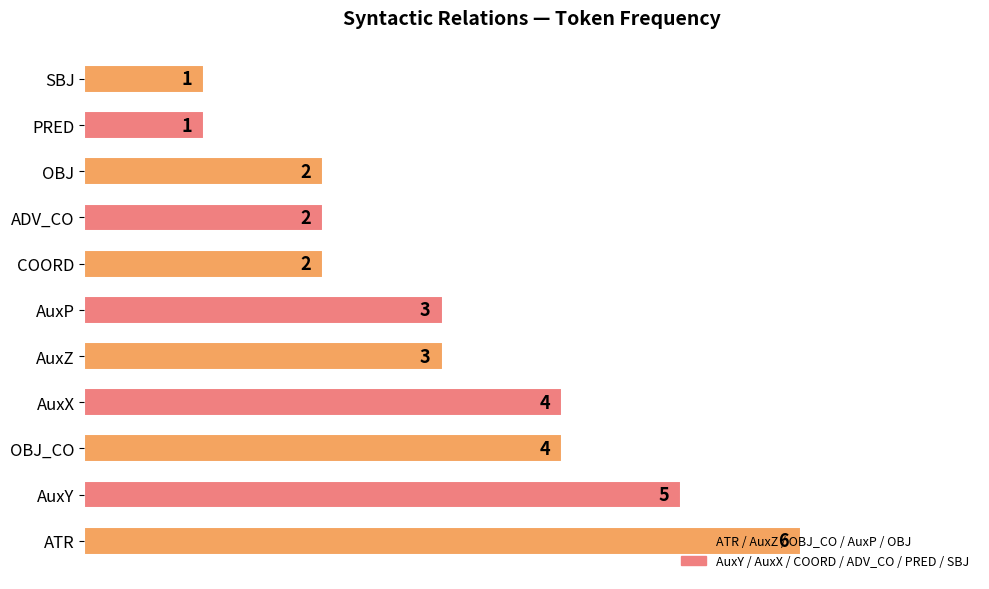

Which label corresponds to the largest value in the chart?

ATR